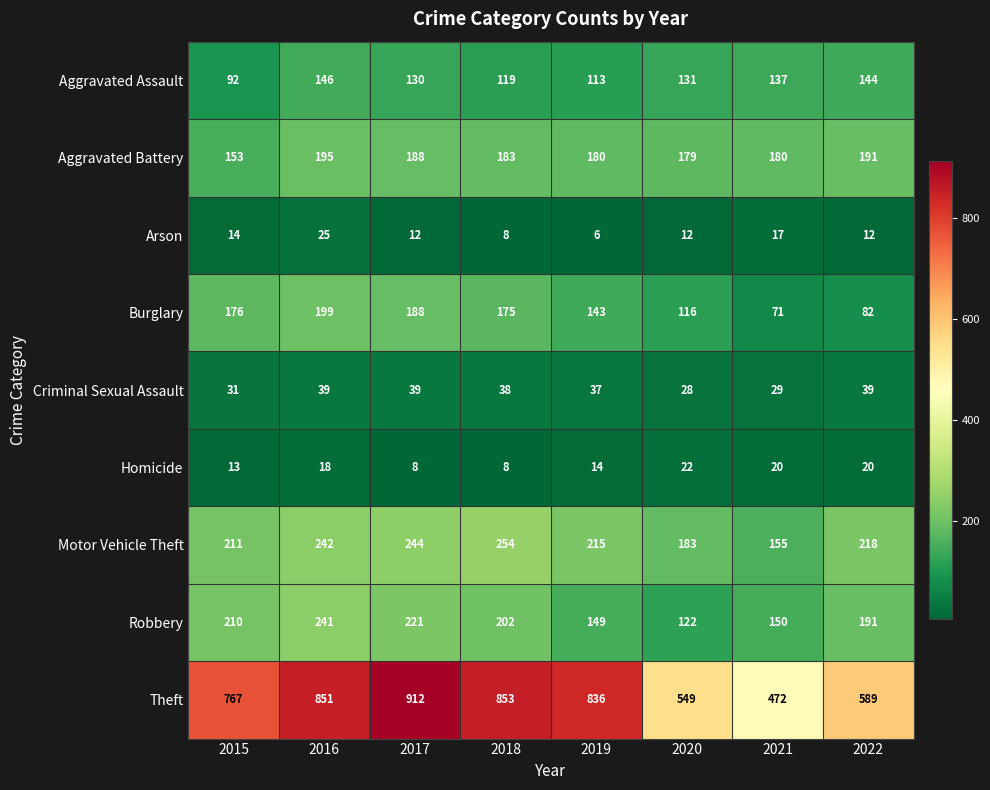

The Burglary series shows 80 at 2020. True or false?

False